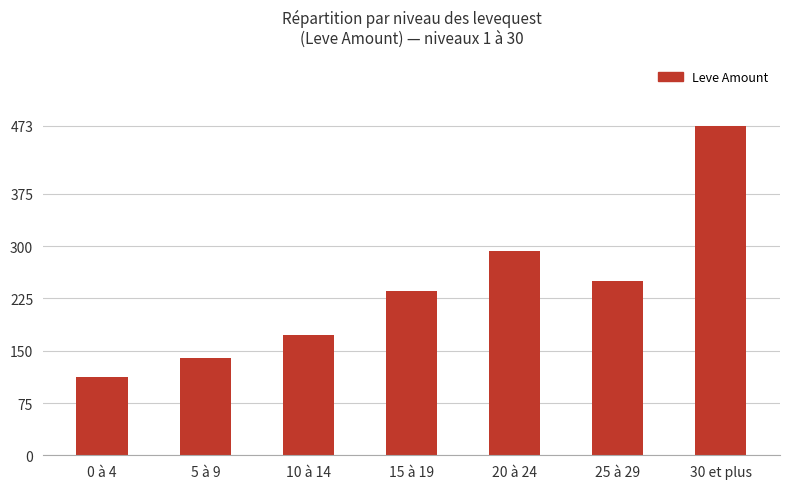

Reading left to right, what are all the values shown in this chart?

0 à 4=112	5 à 9=140	10 à 14=172	15 à 19=235	20 à 24=293	25 à 29=250	30 et plus=473